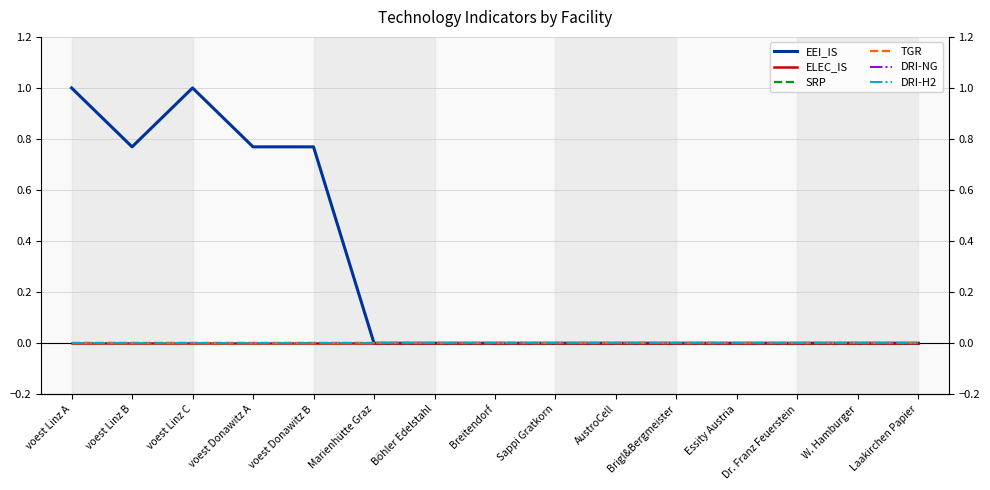

Does the chart display data point markers on the line(s)?

No